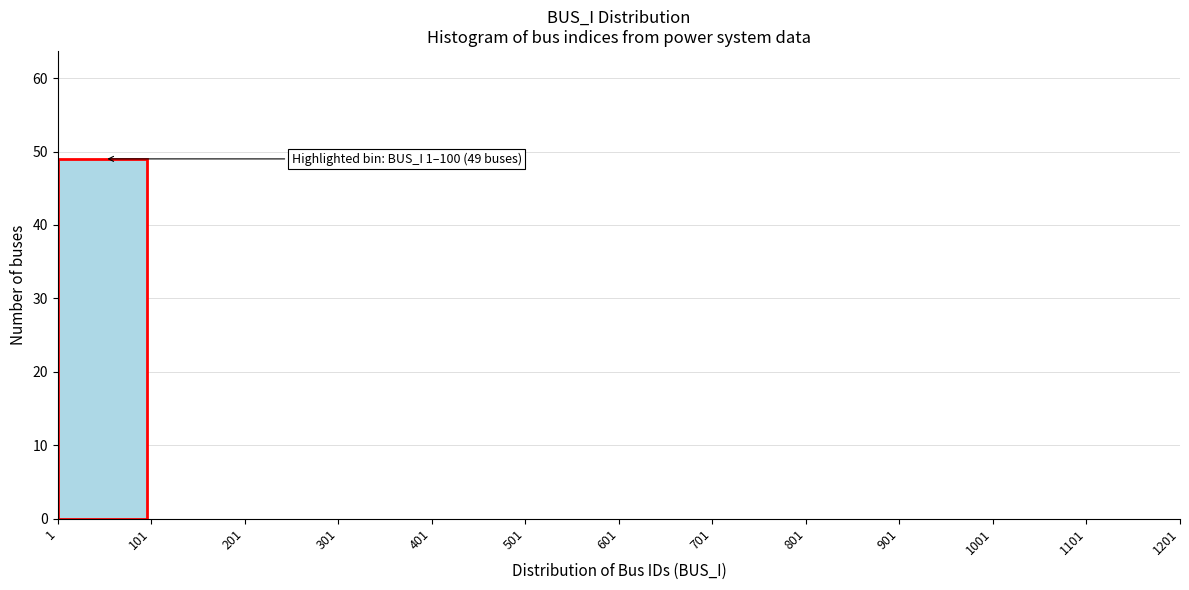

Which range on the x-axis has the tallest bar?

1 to 101